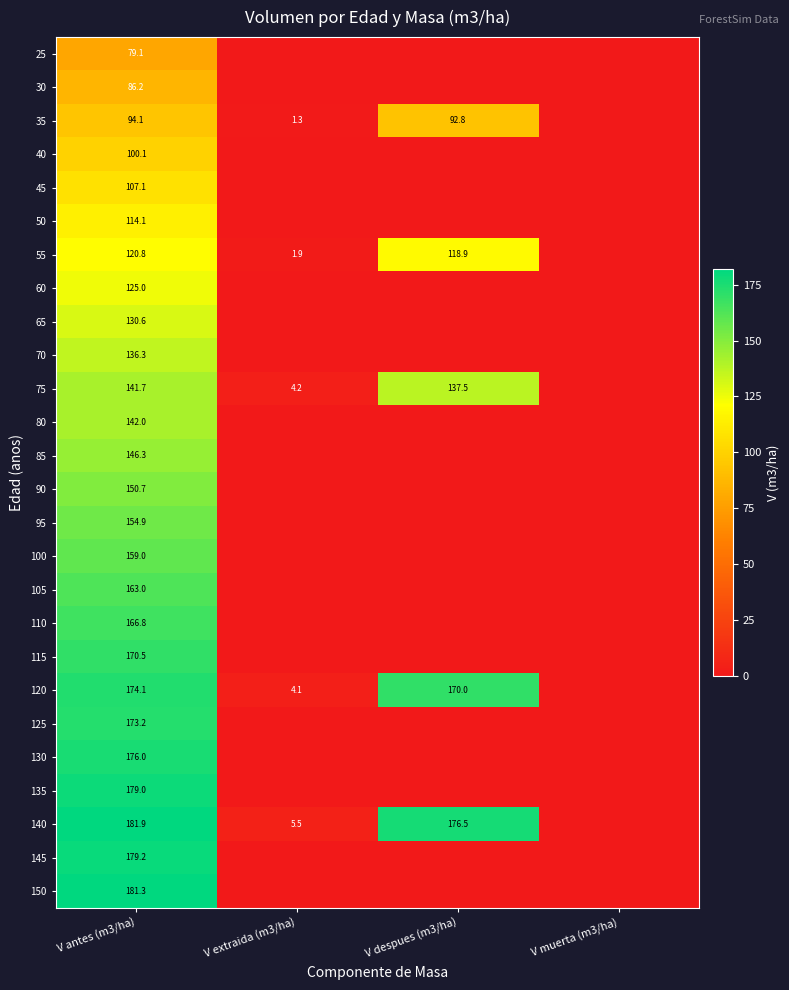

True or false: 120 has a value of 174.1 at V antes (m3/ha).

True